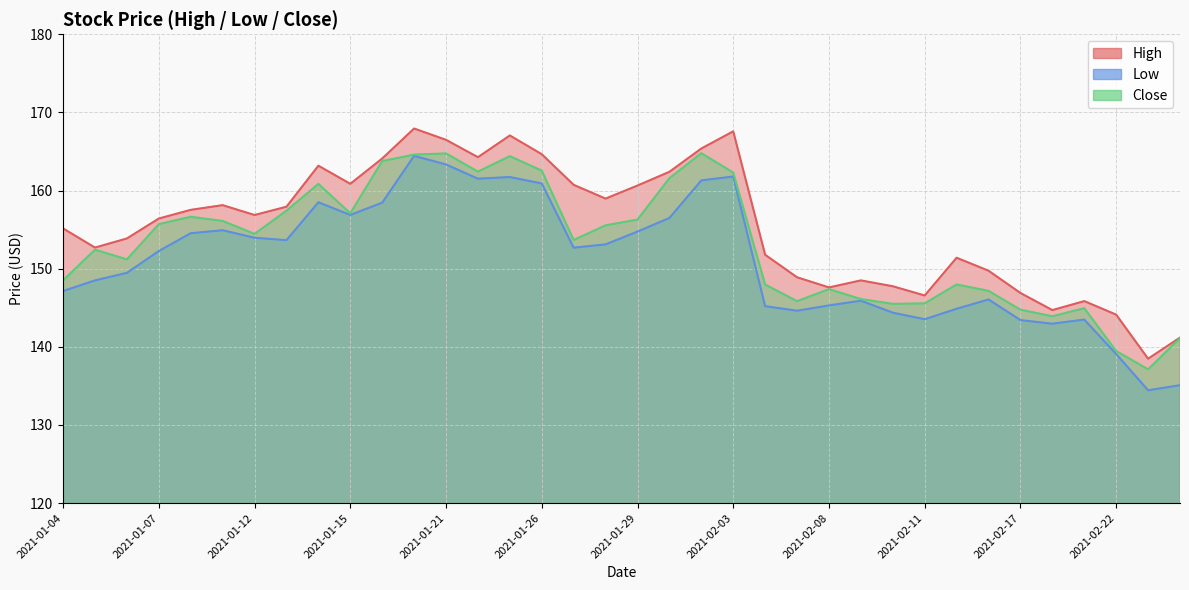

Rank the series by their maximum value, from highest to lowest.

High, Close, Low